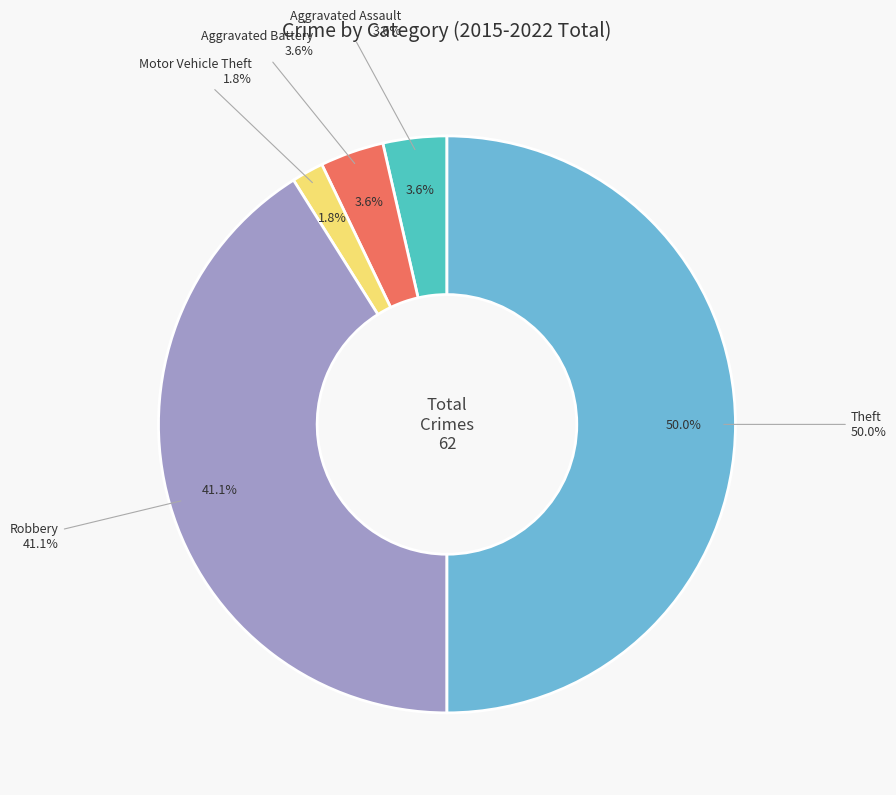

What is the smallest slice in the pie chart?

Motor Vehicle Theft